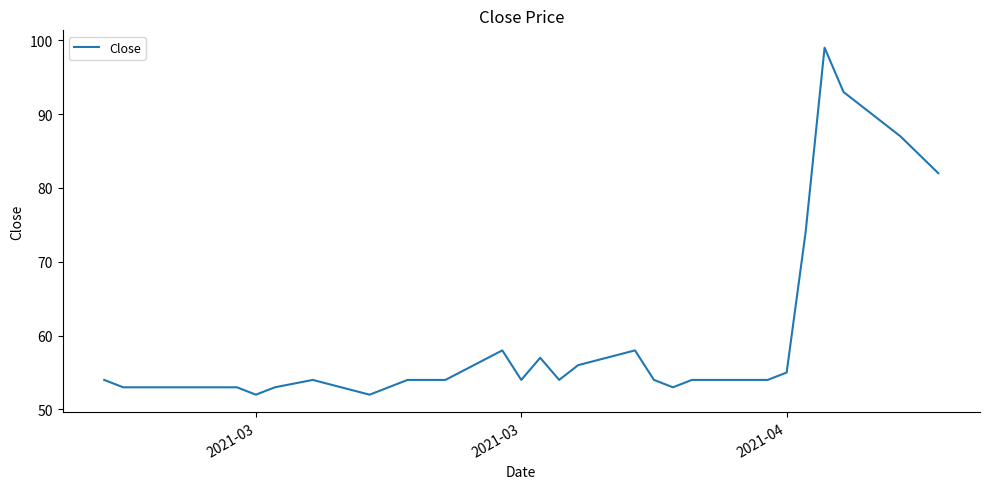

What is the smallest value displayed?

52